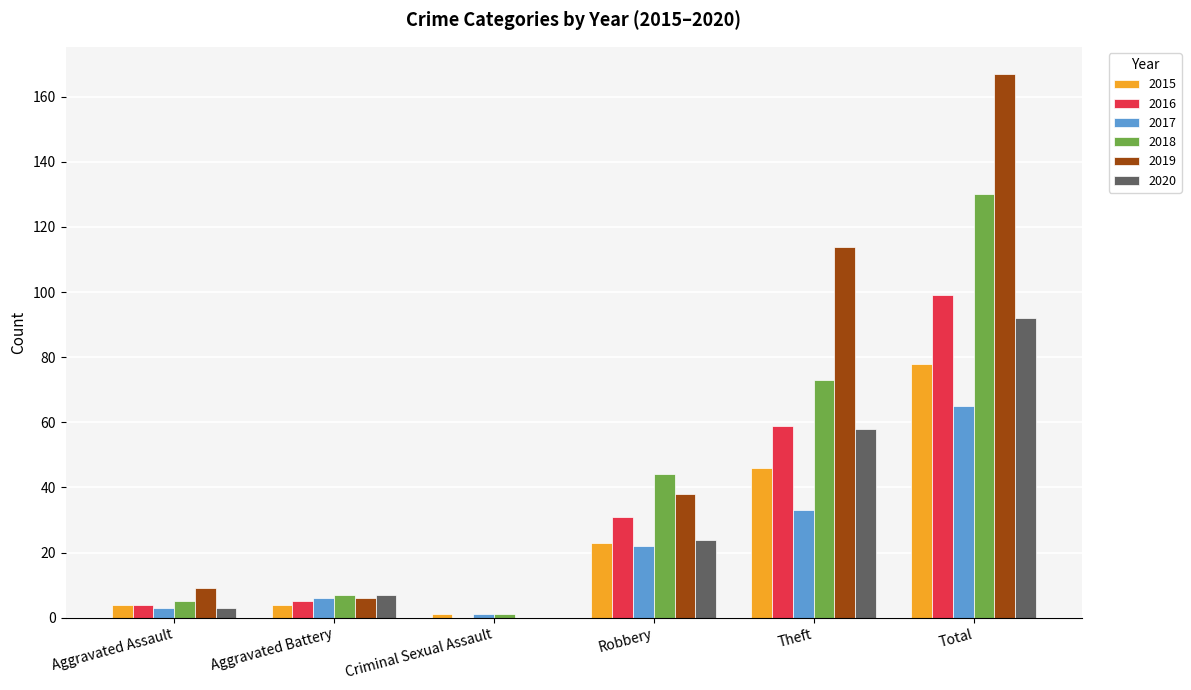

Reading left to right, transcribe all the data shown in this chart.

2015: Aggravated Assault=4	Aggravated Battery=4	Criminal Sexual Assault=1	Robbery=23	Theft=46	Total=78
2016: Aggravated Assault=4	Aggravated Battery=5	Criminal Sexual Assault=0	Robbery=31	Theft=59	Total=99
2017: Aggravated Assault=3	Aggravated Battery=6	Criminal Sexual Assault=1	Robbery=22	Theft=33	Total=65
2018: Aggravated Assault=5	Aggravated Battery=7	Criminal Sexual Assault=1	Robbery=44	Theft=73	Total=130
2019: Aggravated Assault=9	Aggravated Battery=6	Criminal Sexual Assault=0	Robbery=38	Theft=114	Total=167
2020: Aggravated Assault=3	Aggravated Battery=7	Criminal Sexual Assault=0	Robbery=24	Theft=58	Total=92